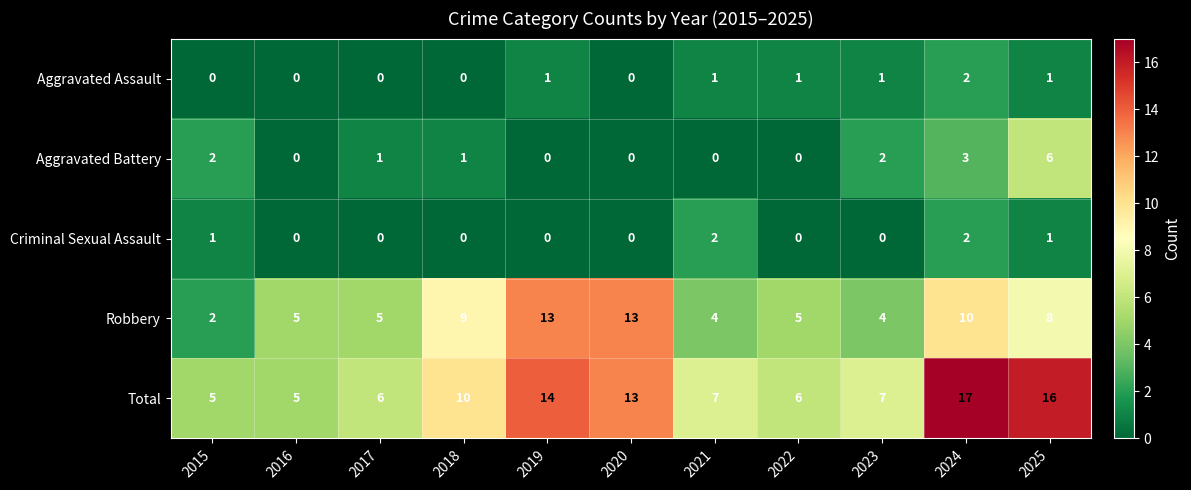

What is the difference between the highest and lowest values at 2023?

7